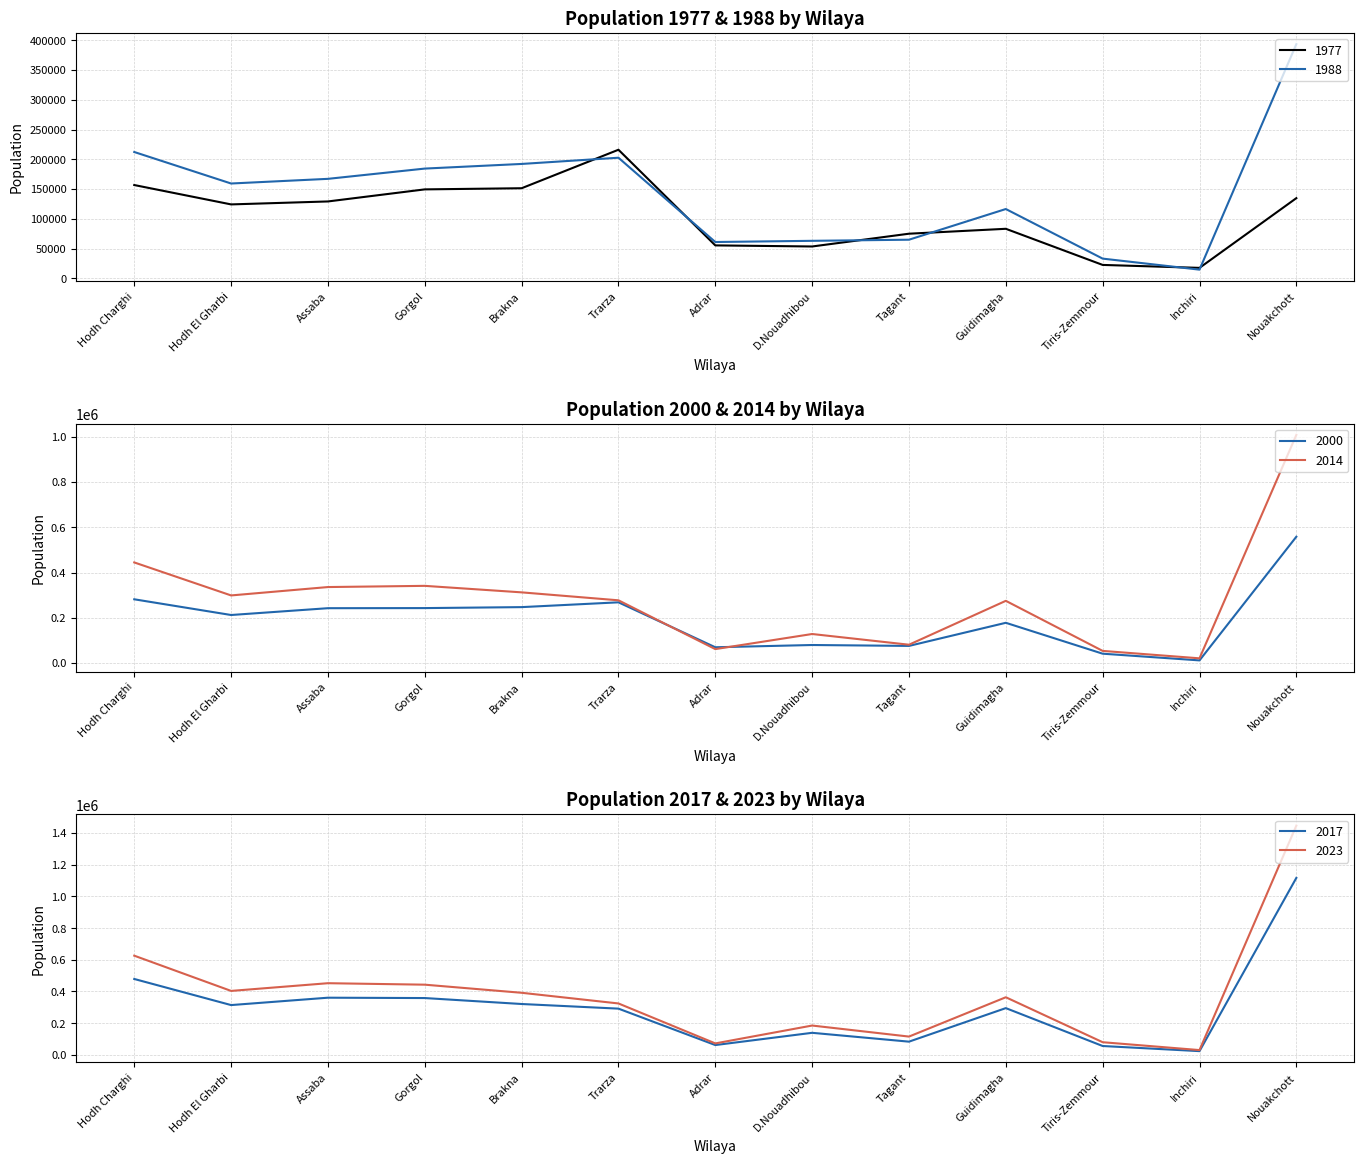

What is the label of the 6th point from the left?

Trarza